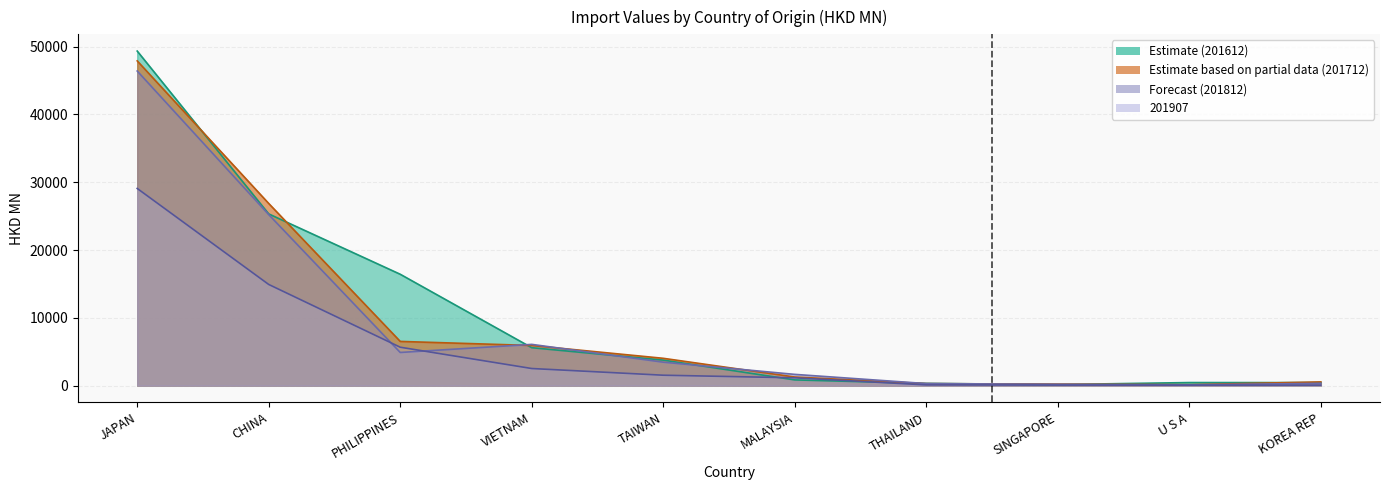

How many lines are shown in the chart?

4